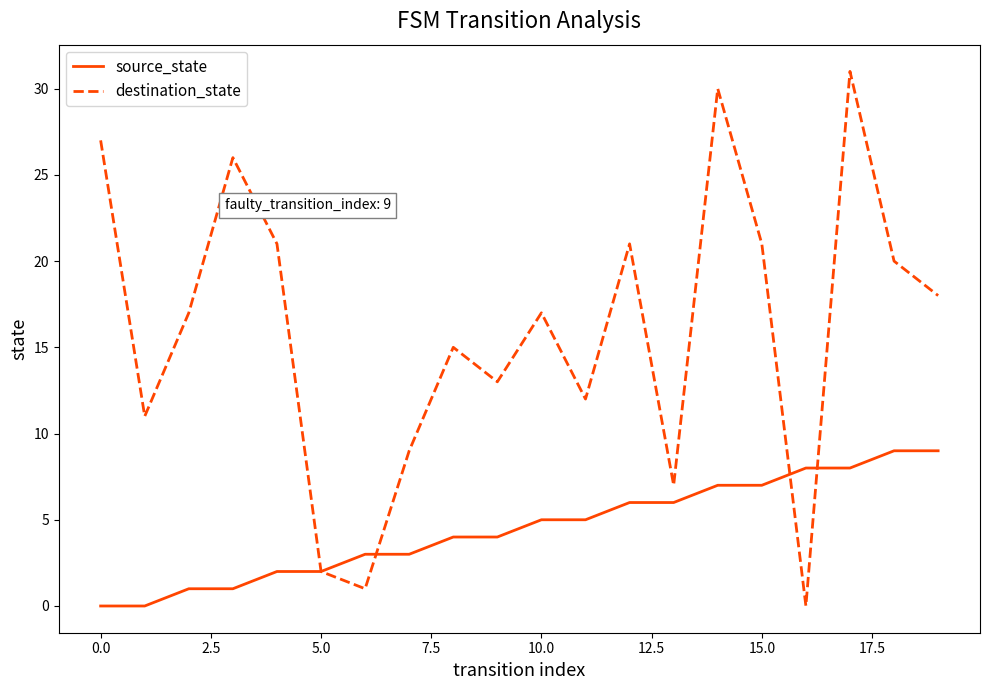

What is the greatest value displayed?

31